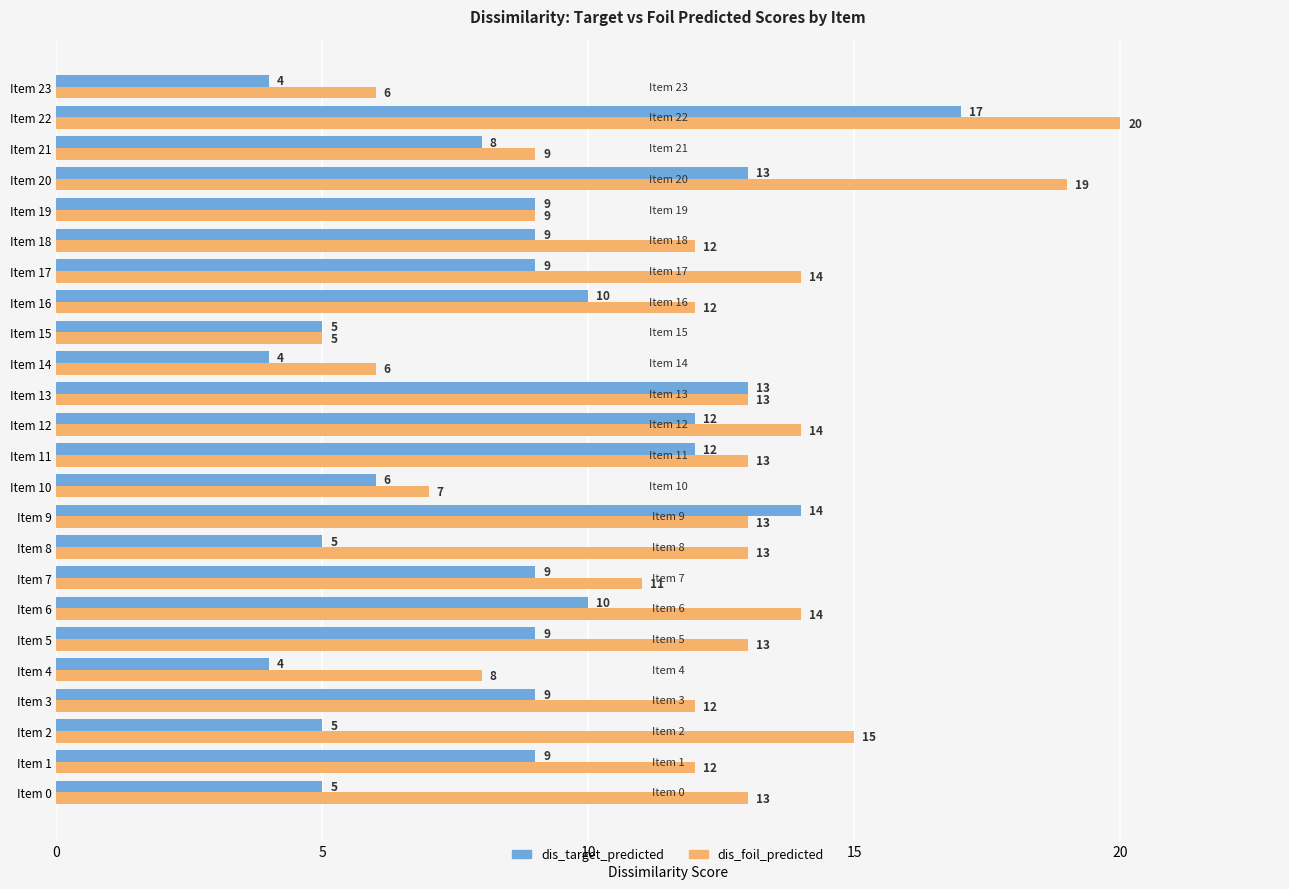

Rank the series by their maximum value, from lowest to highest.

dis_target_predicted, dis_foil_predicted